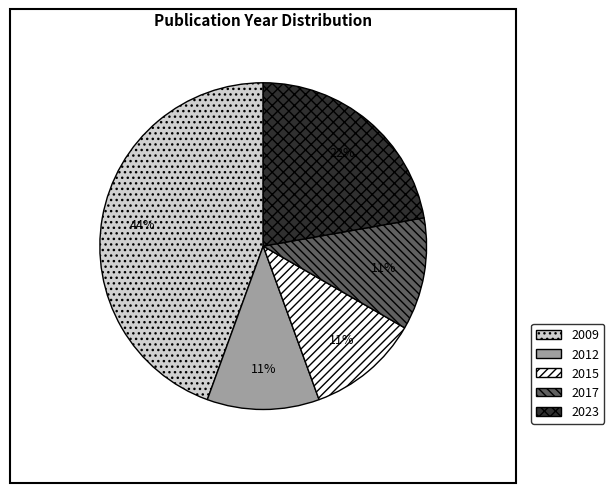

Between 2023 and 2012, which is larger?

2023